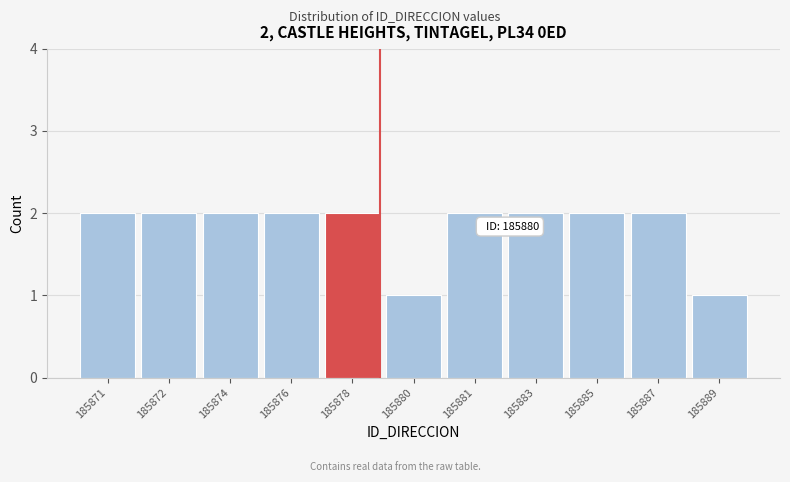

Reading right to left, transcribe all the data shown in this chart.

1	2	2	2	2	1	2	2	2	2	2